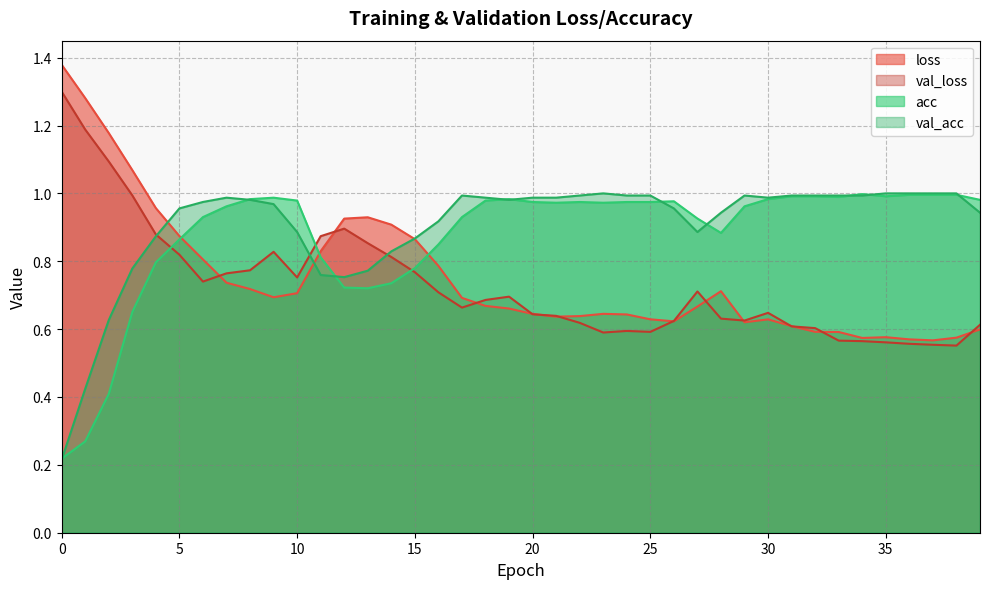

Is the value of acc at 32 greater than the value of val_acc at 25?

Yes